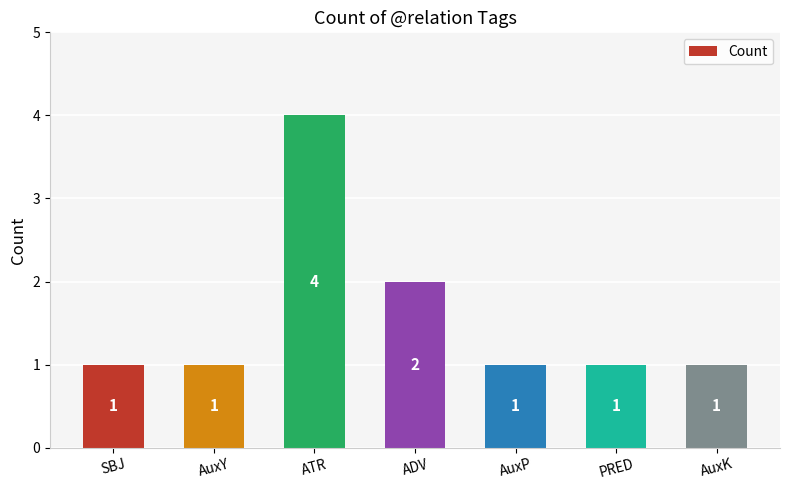

Which category has the highest value across all series?

ATR